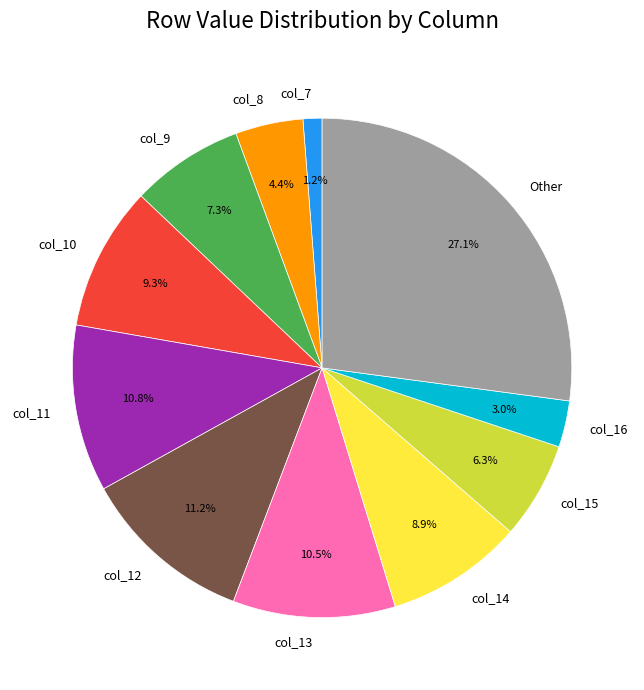

The col_13 slice represents 26% of the pie. True or false?

False